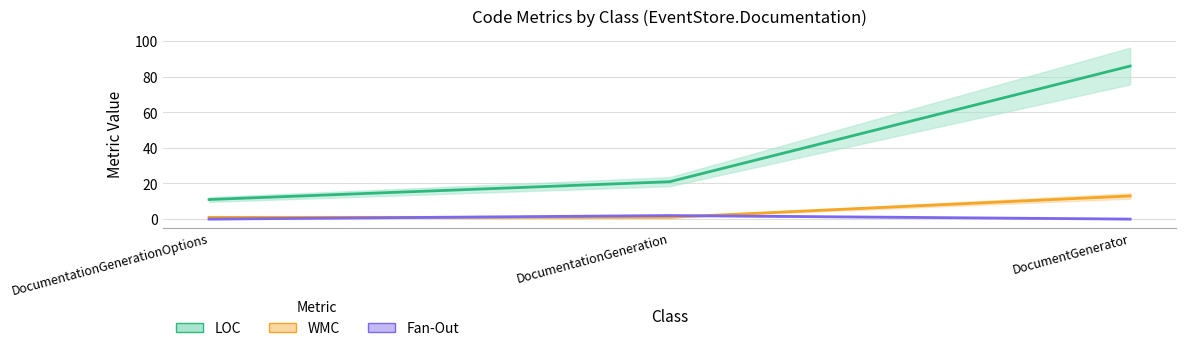

At which category is the sum across all series the highest?

DocumentGenerator